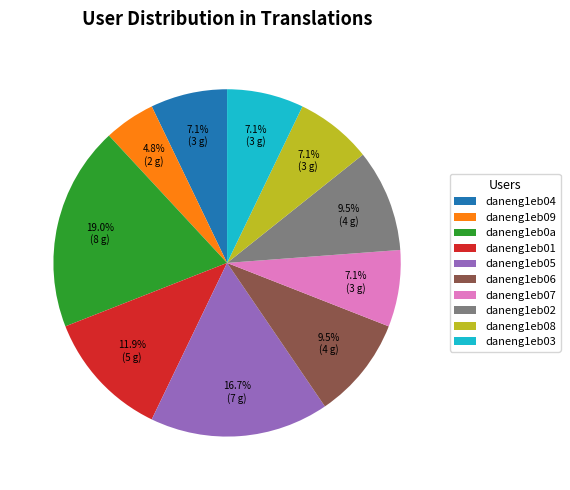

What is the largest slice in the pie chart?

daneng1eb0a